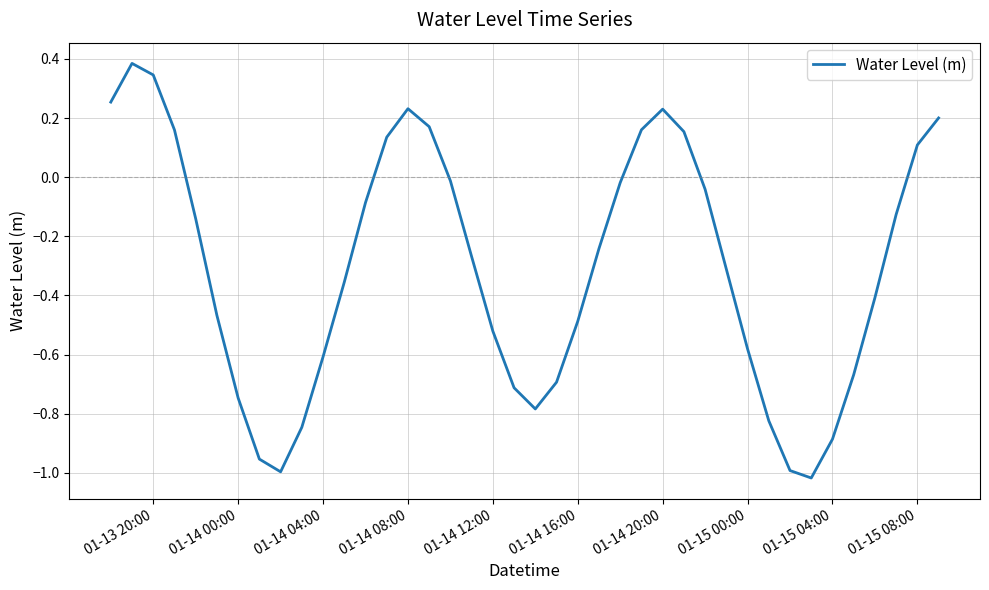

What is the greatest value displayed?

0.4